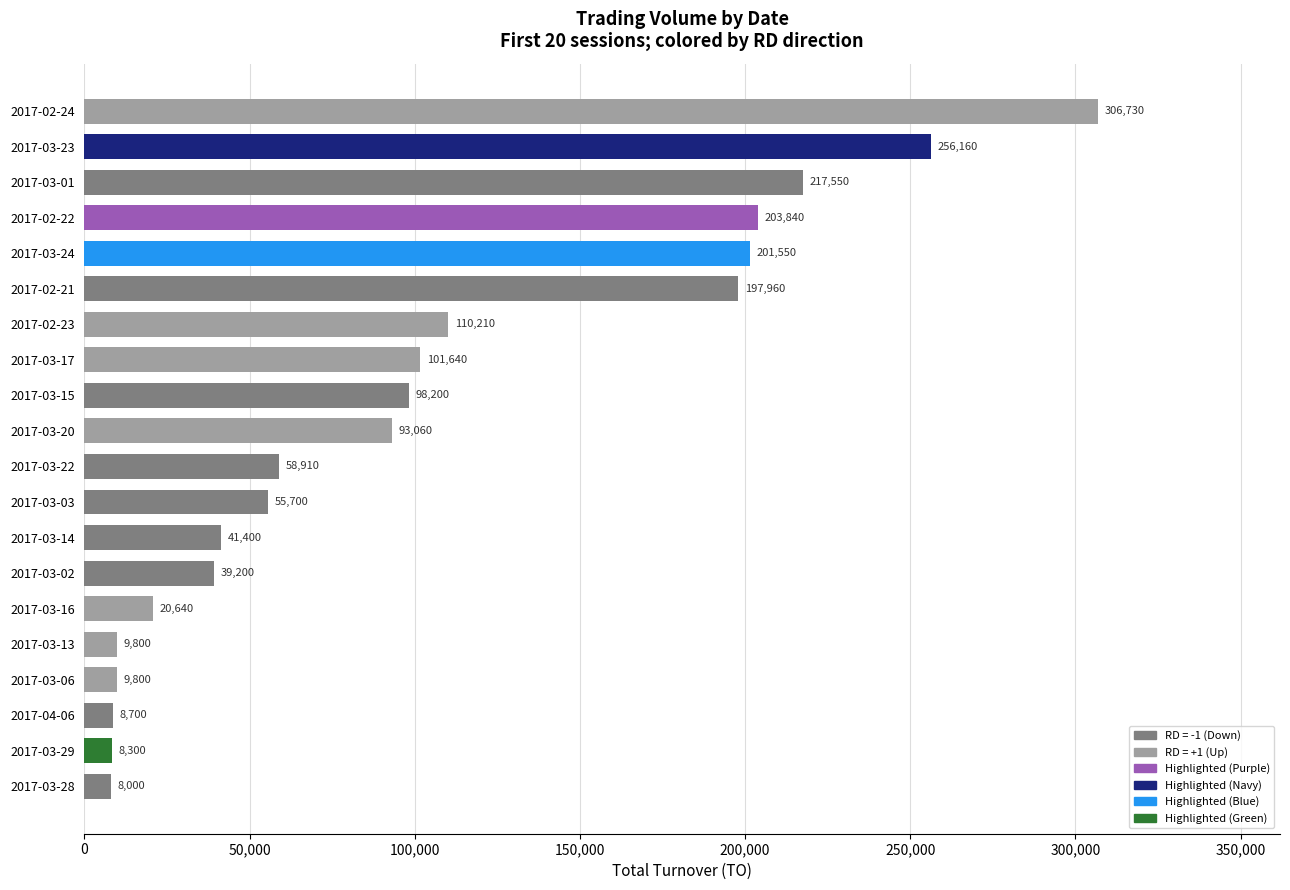

Reading top to bottom, extract all data points from this chart.

2017-02-24=306730	2017-03-23=256160	2017-03-01=217550	2017-02-22=203840	2017-03-24=201550	2017-02-21=197960	2017-02-23=110210	2017-03-17=101640	2017-03-15=98200	2017-03-20=93060	2017-03-22=58910	2017-03-03=55700	2017-03-14=41400	2017-03-02=39200	2017-03-16=20640	2017-03-13=9800	2017-03-06=9800	2017-04-06=8700	2017-03-29=8300	2017-03-28=8000